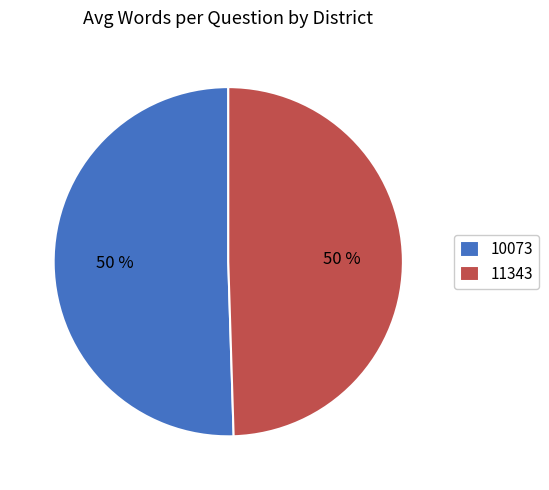

What percentage is the 10073 slice, to the nearest percent?

50%